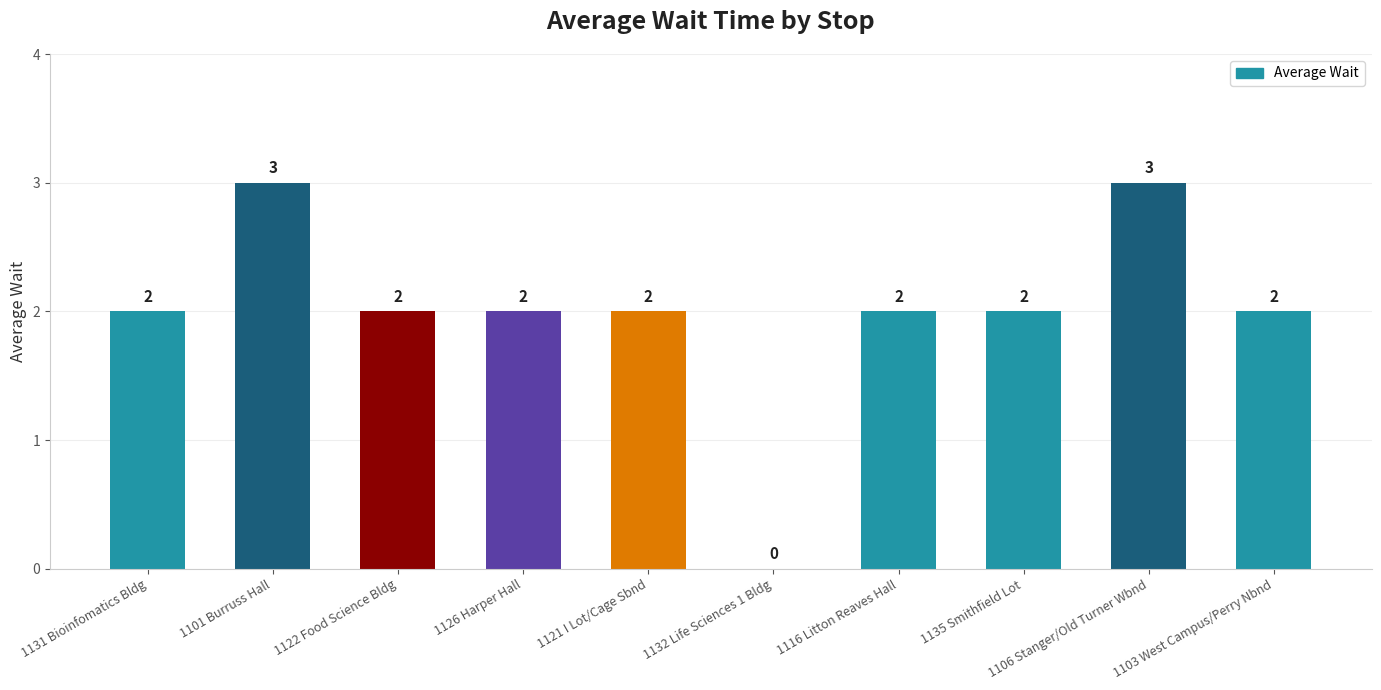

What is the sum of all values?

20